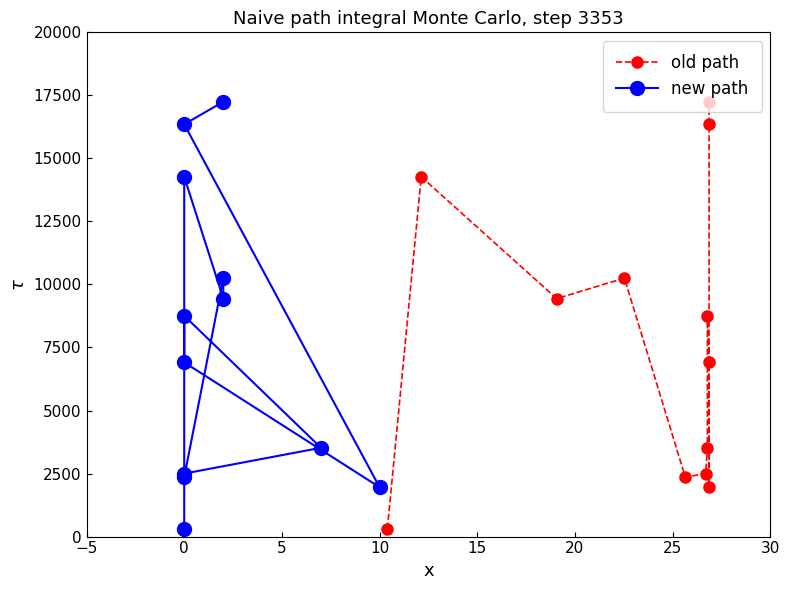

Rank the series at 10 from highest to lowest value.

old path, new path